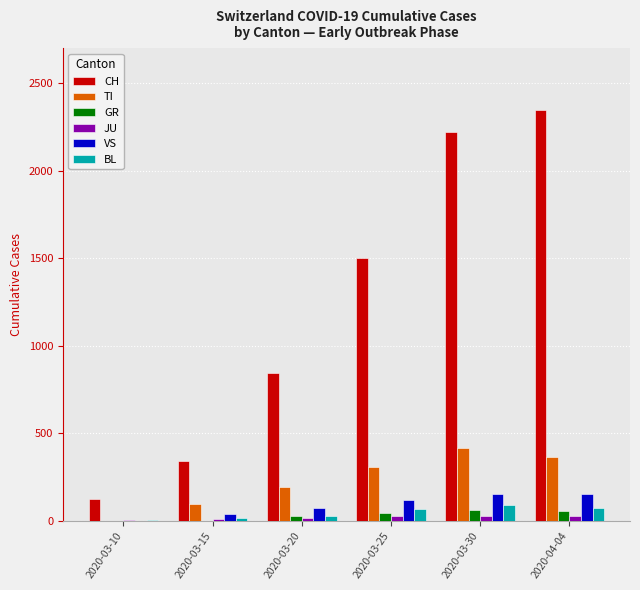

Which series has the largest total across all categories?

CH